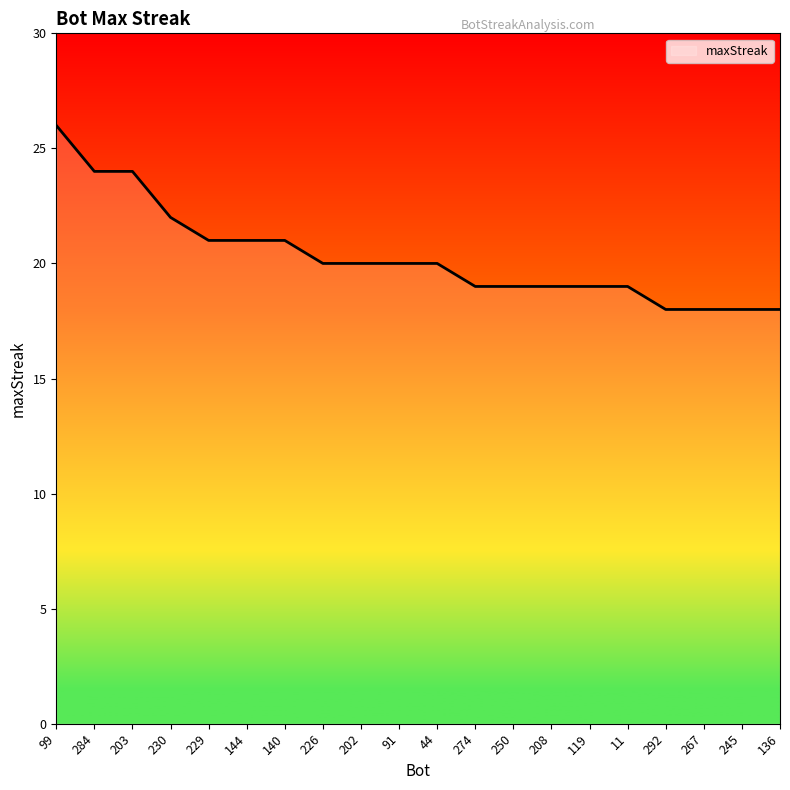

What is the difference between the maximum and minimum values?

8